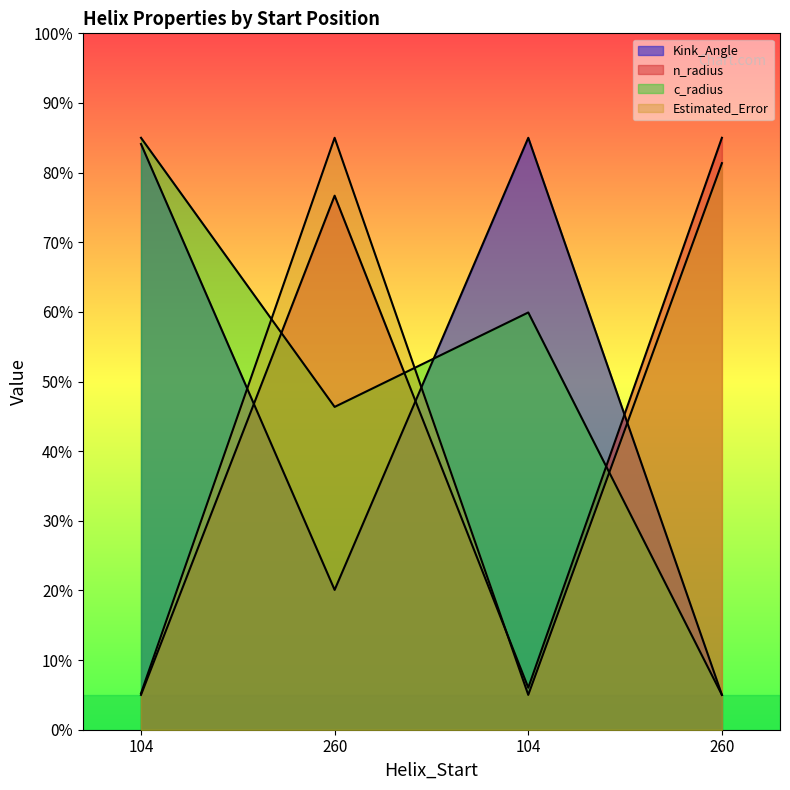

Which category has the lowest value across all series?

260